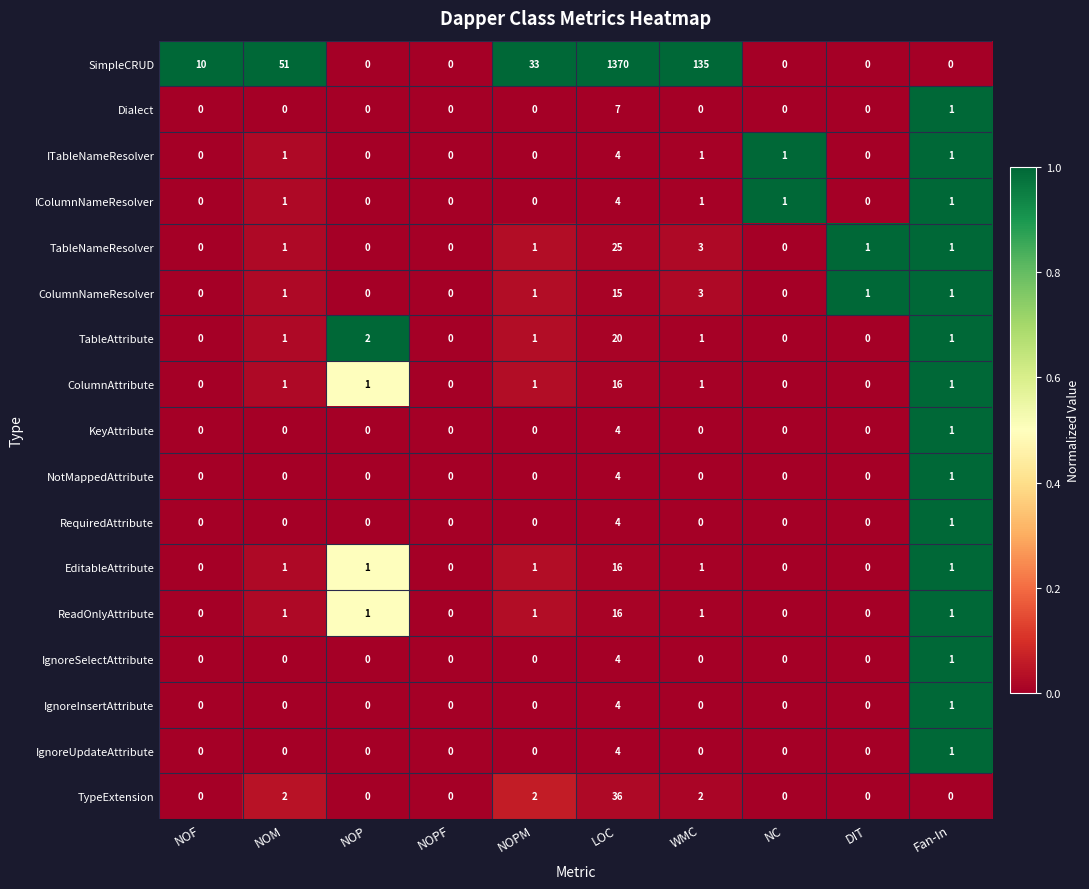

Where is IgnoreUpdateAttribute nearest to the value 2?

Fan-In